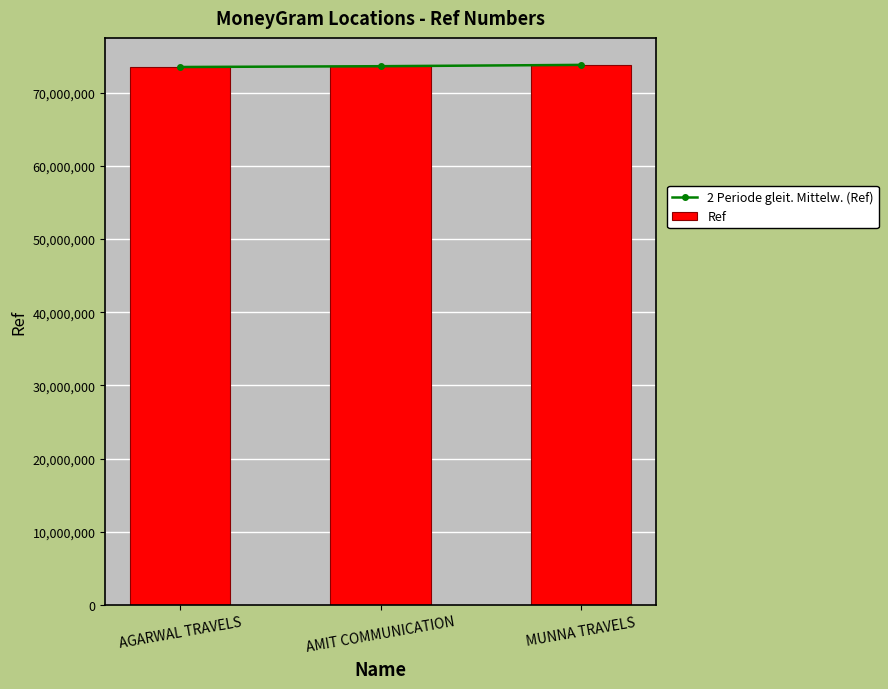

What position from the left is AGARWAL TRAVELS?

1